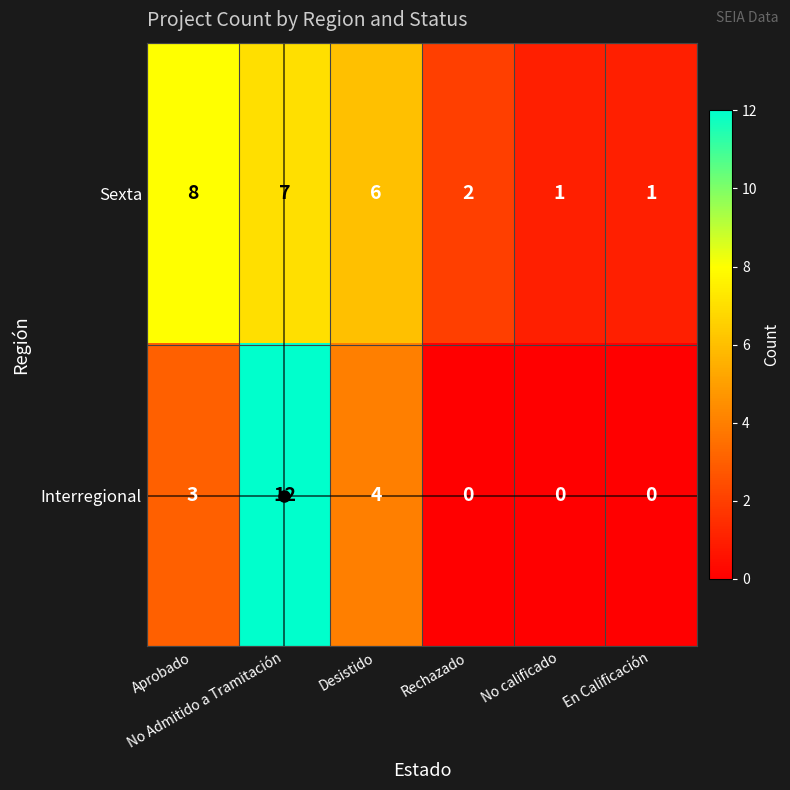

Rank the series by their average value, from lowest to highest.

Interregional, Sexta